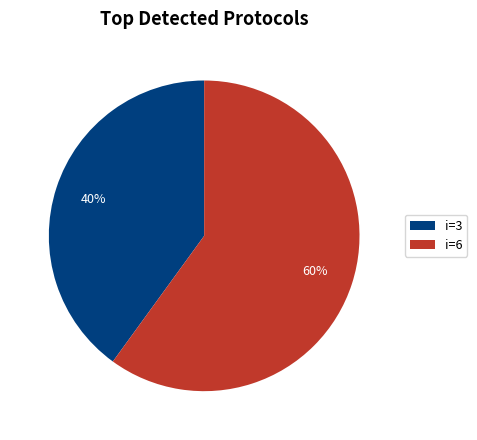

The i=6 slice represents 73% of the pie. True or false?

False